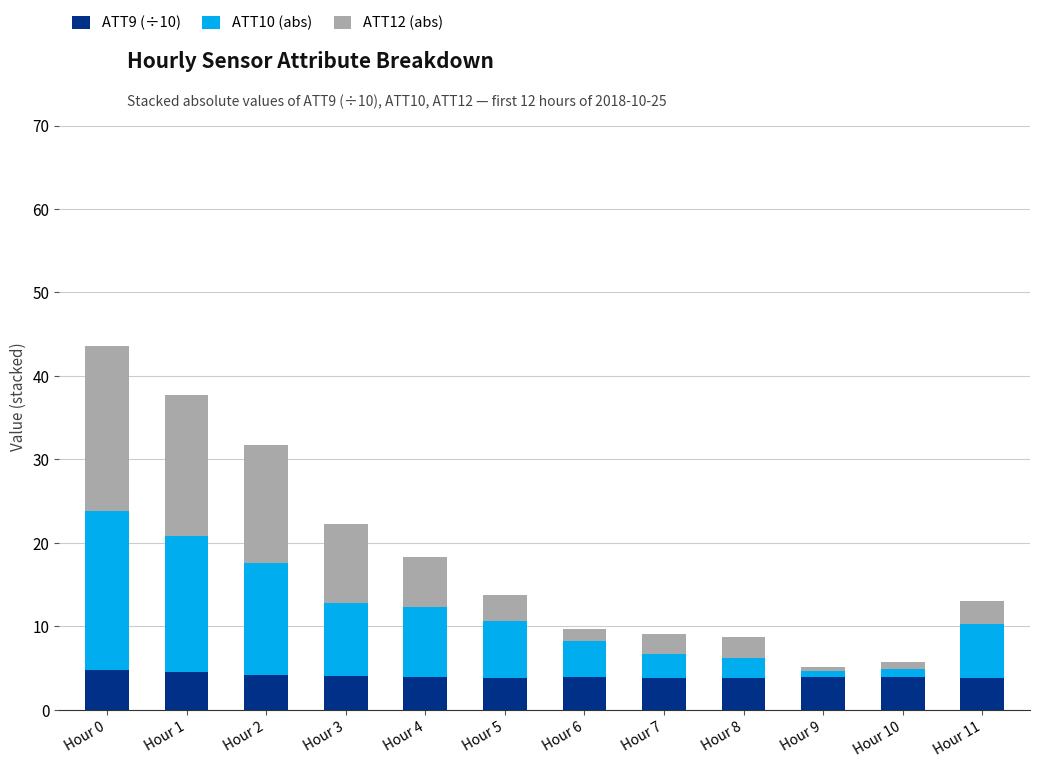

What is the total value across all series at Hour 1?

37.8